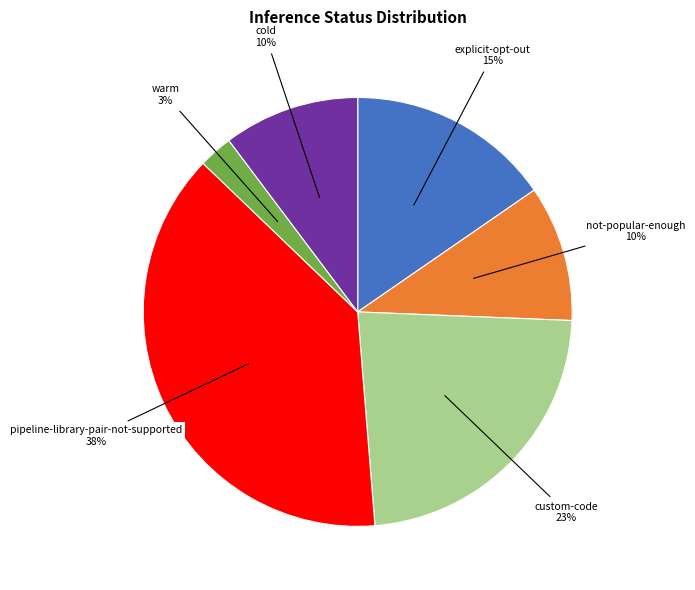

Approximately how many times larger is the value at cold compared to explicit-opt-out?

0.7